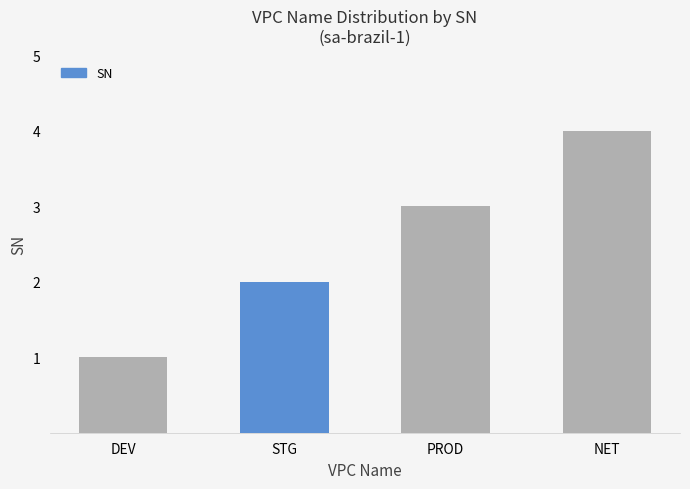

At which label is the value closest to 2?

STG